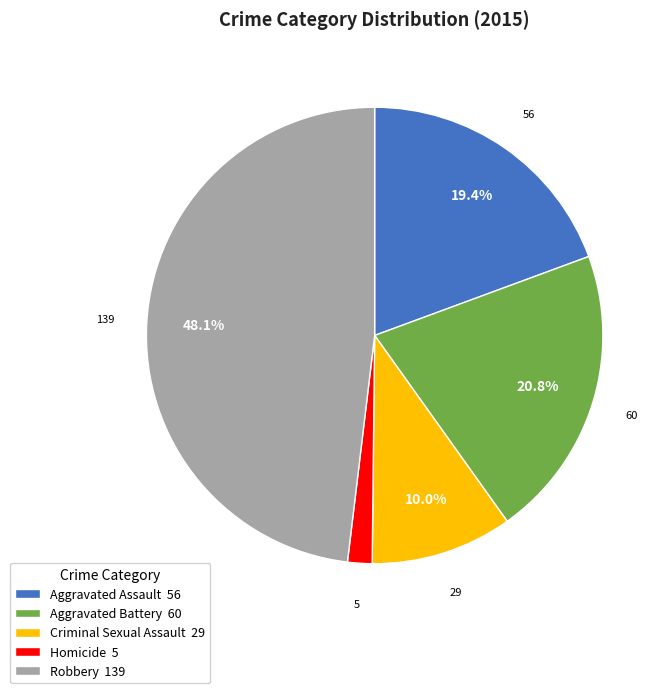

What percentage is the Aggravated Battery slice, to the nearest percent?

21%